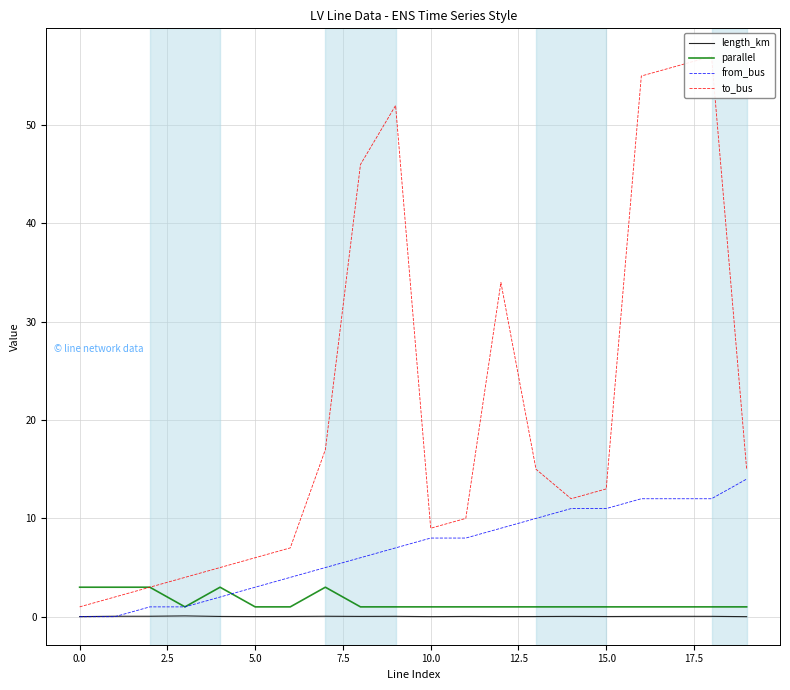

True or false: to_bus has a value of 34.0 at 12.

True